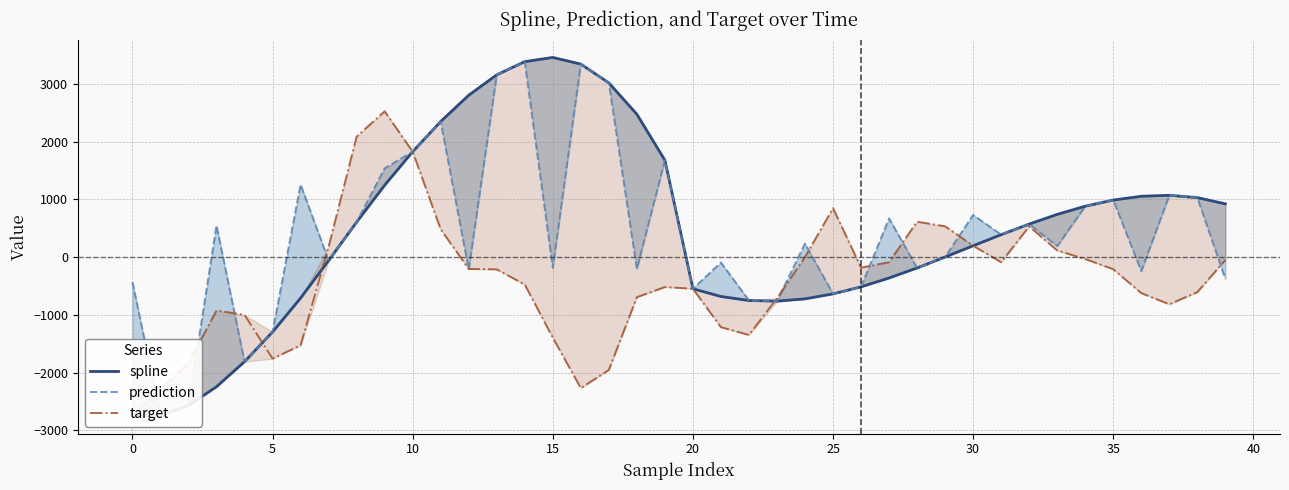

What is the spread (max minus min) of values at 31?

477.7